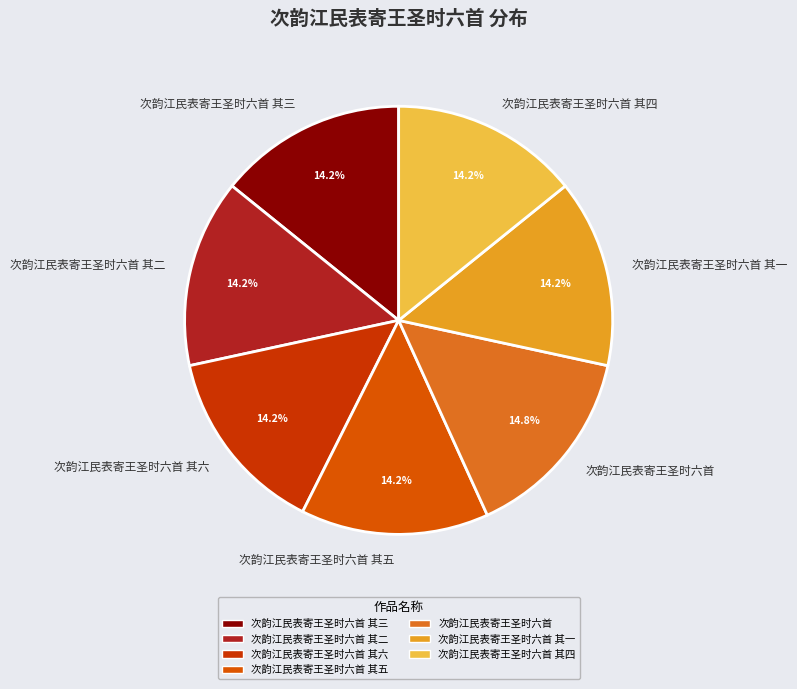

The 次韵江民表寄王圣时六首 其三 slice represents 14% of the pie. True or false?

True